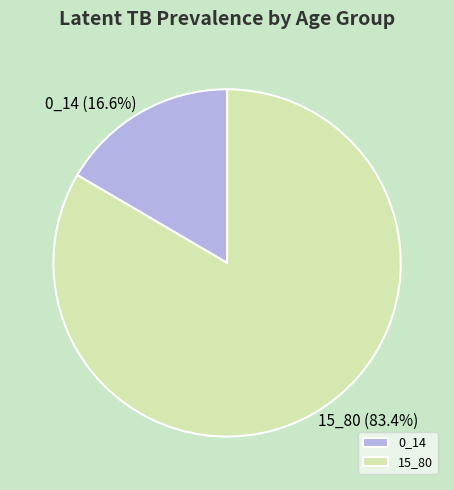

What percentage is the 0_14 slice, to the nearest percent?

17%